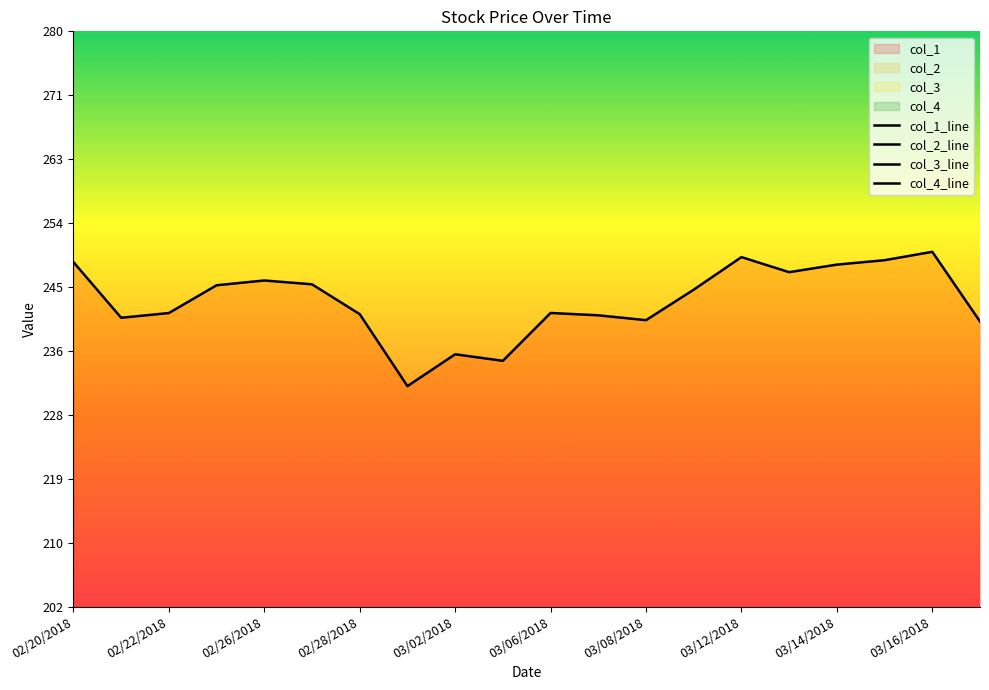

Is the value of col_2_line at 19 greater than the value of col_3_line at 15?

No